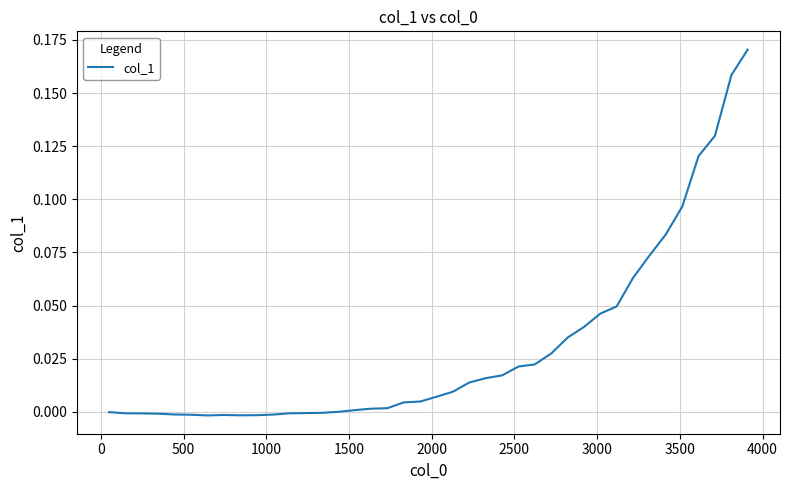

What is the maximum value shown in the chart?

0.2